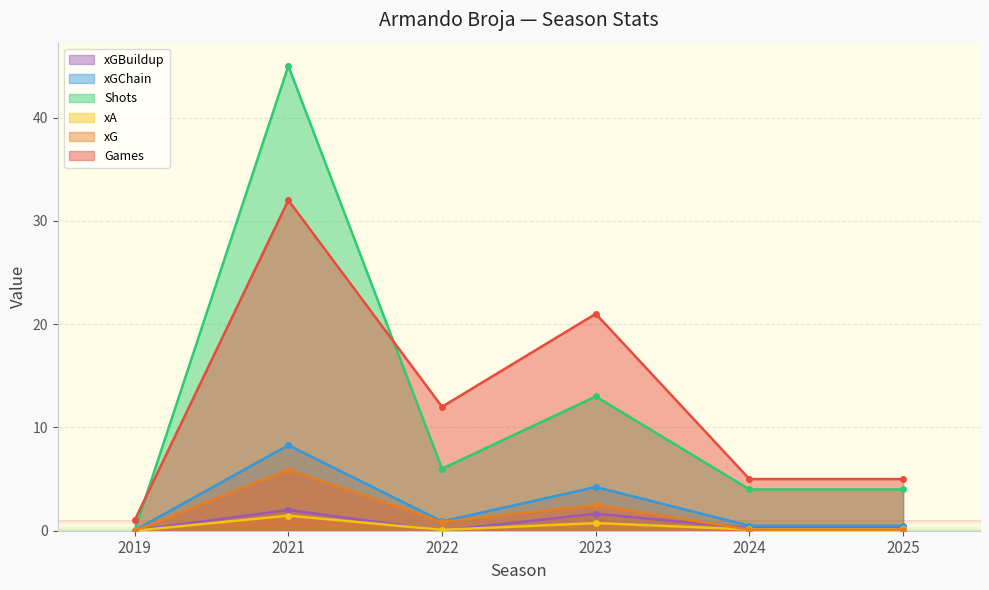

Which series has the largest total across all categories?

Games